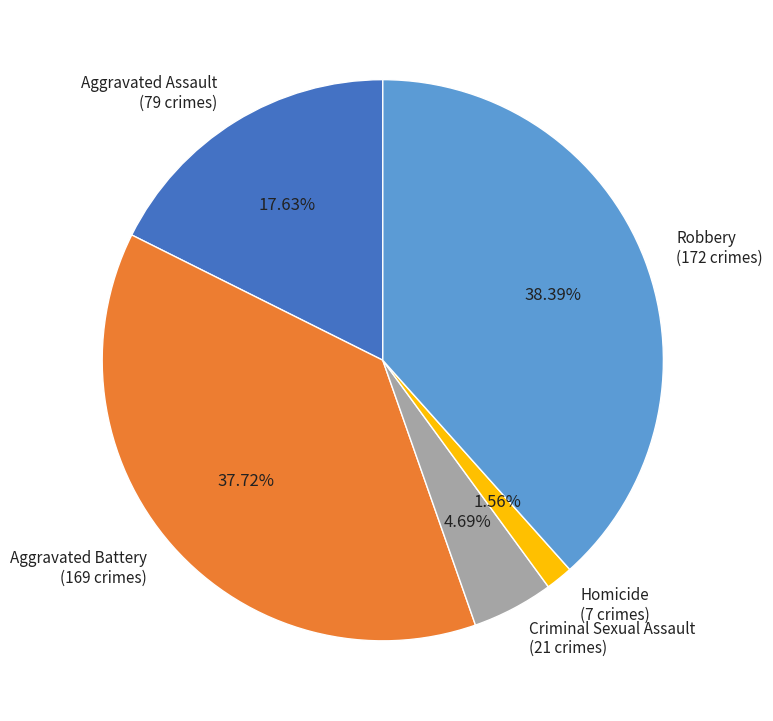

What percentage is the Criminal Sexual Assault slice, to the nearest percent?

5%